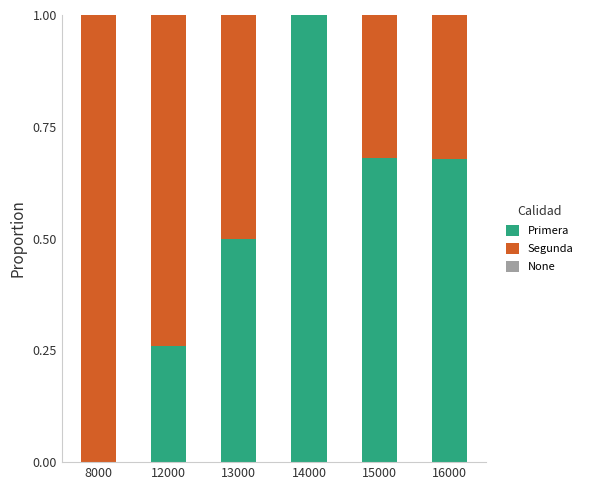

Which category has the highest value in the Primera series?

14000